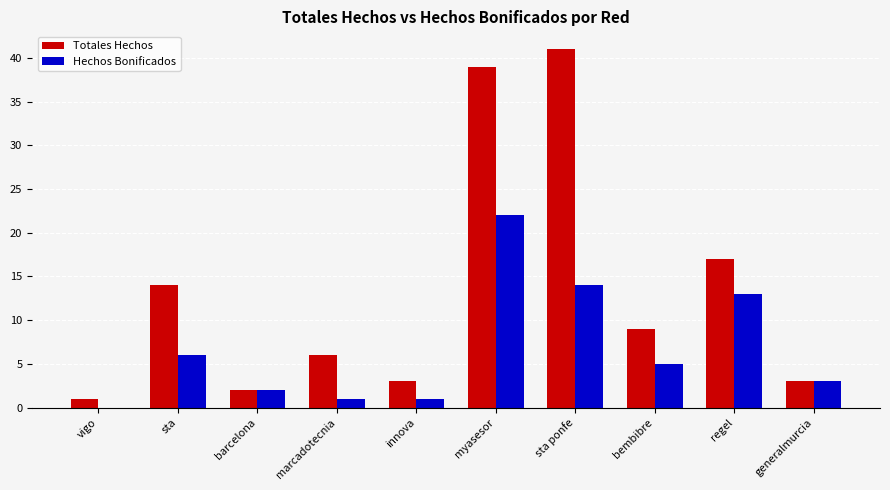

Reading left to right, what are all the values shown in this chart?

Totales Hechos: vigo=1	sta=14	barcelona=2	marcadotecnia=6	innova=3	myasesor=39	sta ponfe=41	bembibre=9	regel=17	generalmurcia=3
Hechos Bonificados: vigo=0	sta=6	barcelona=2	marcadotecnia=1	innova=1	myasesor=22	sta ponfe=14	bembibre=5	regel=13	generalmurcia=3